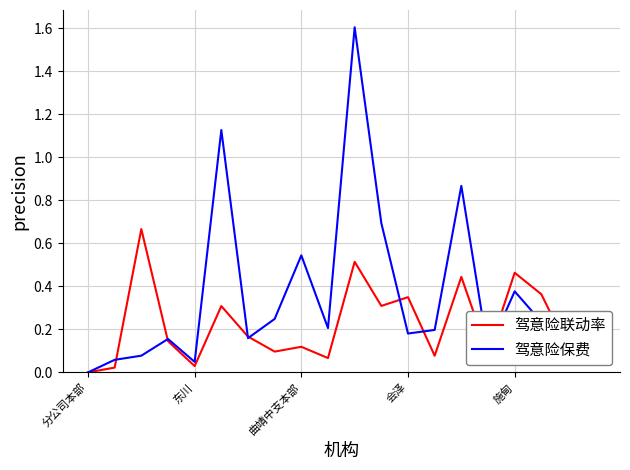

Which series has the widest spread of values?

驾意险保费